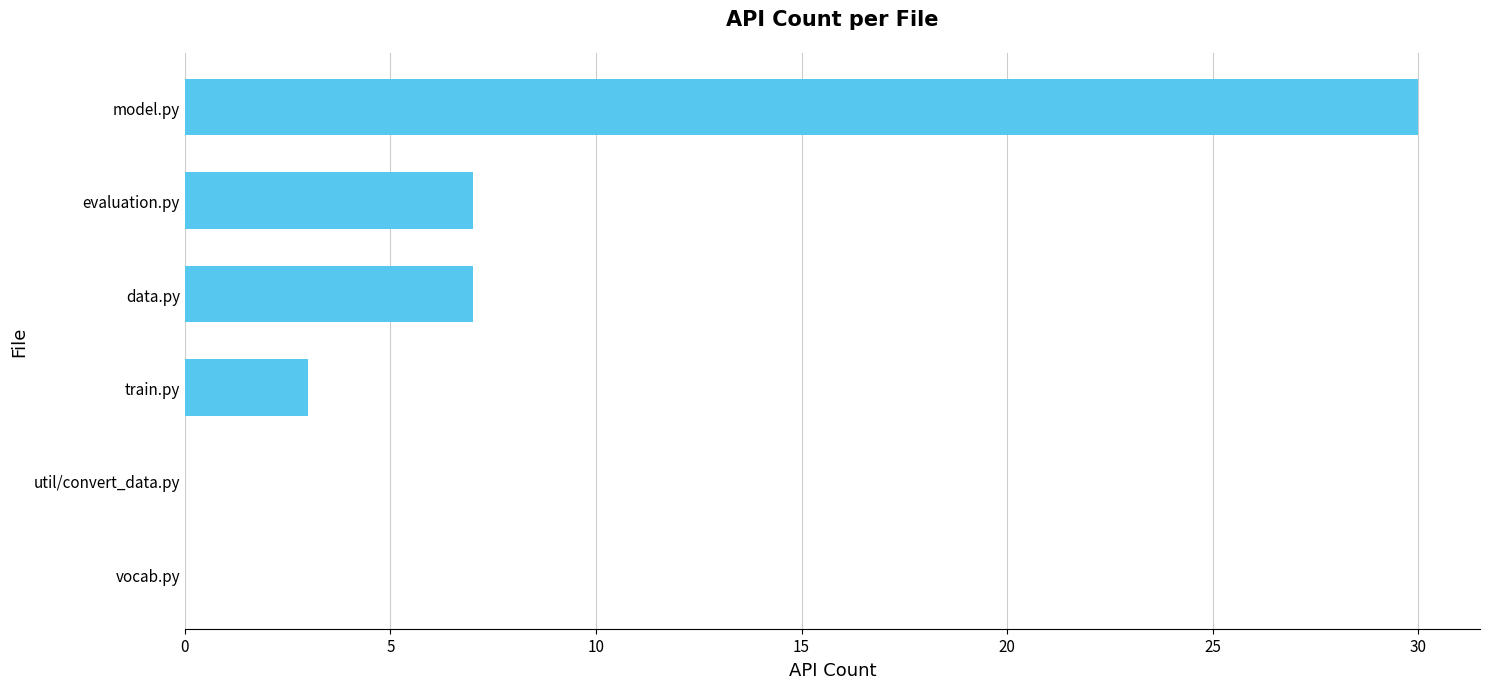

The value at train.py is 4. True or false?

False